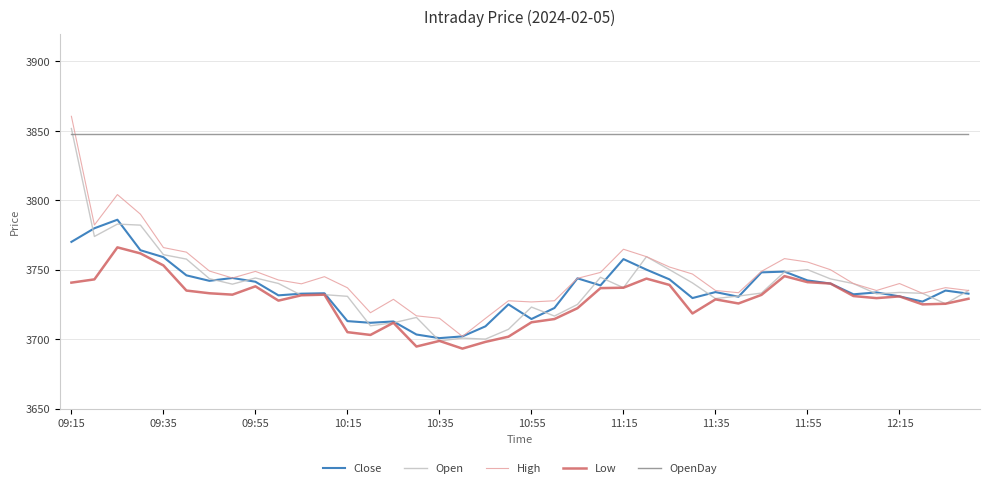

What is the maximum value shown in the chart?

3860.4